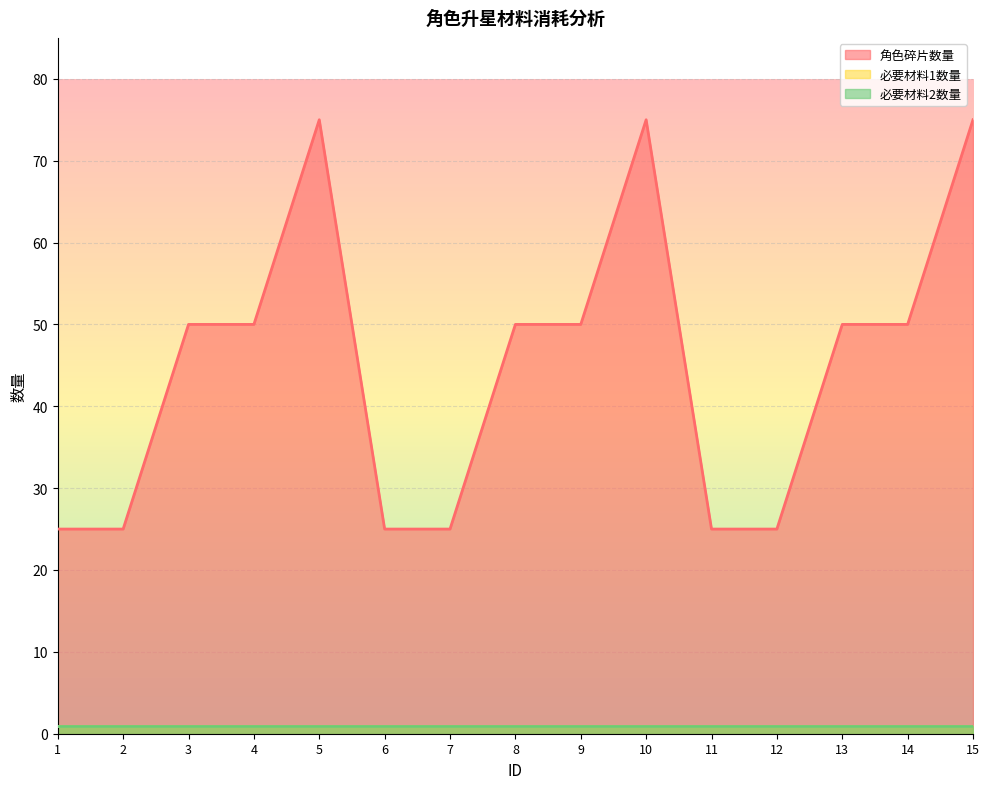

Which has a higher value, 12 or 6?

12